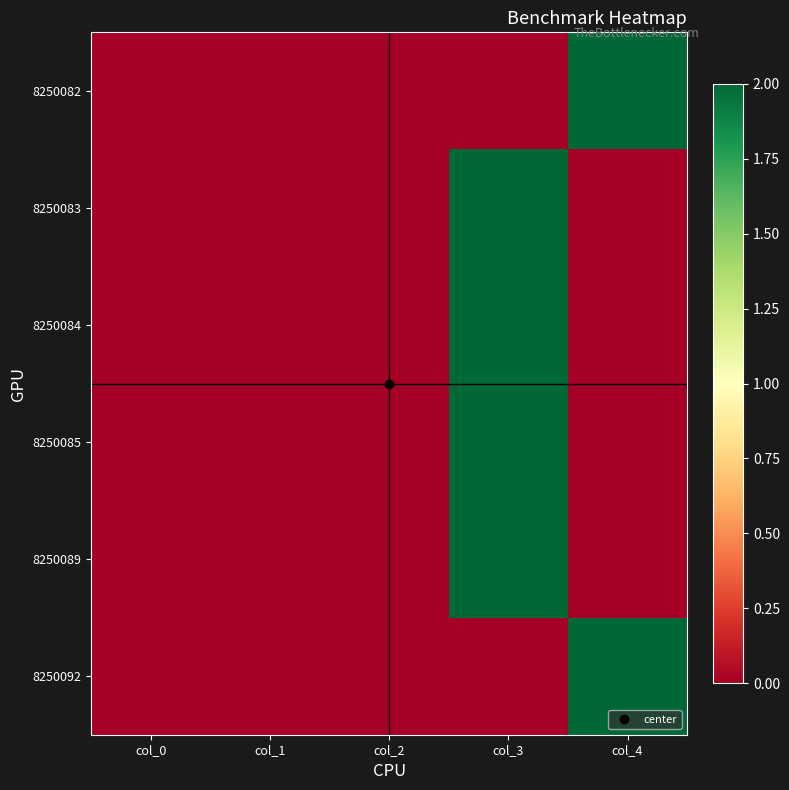

How many categories are shown in the chart?

5